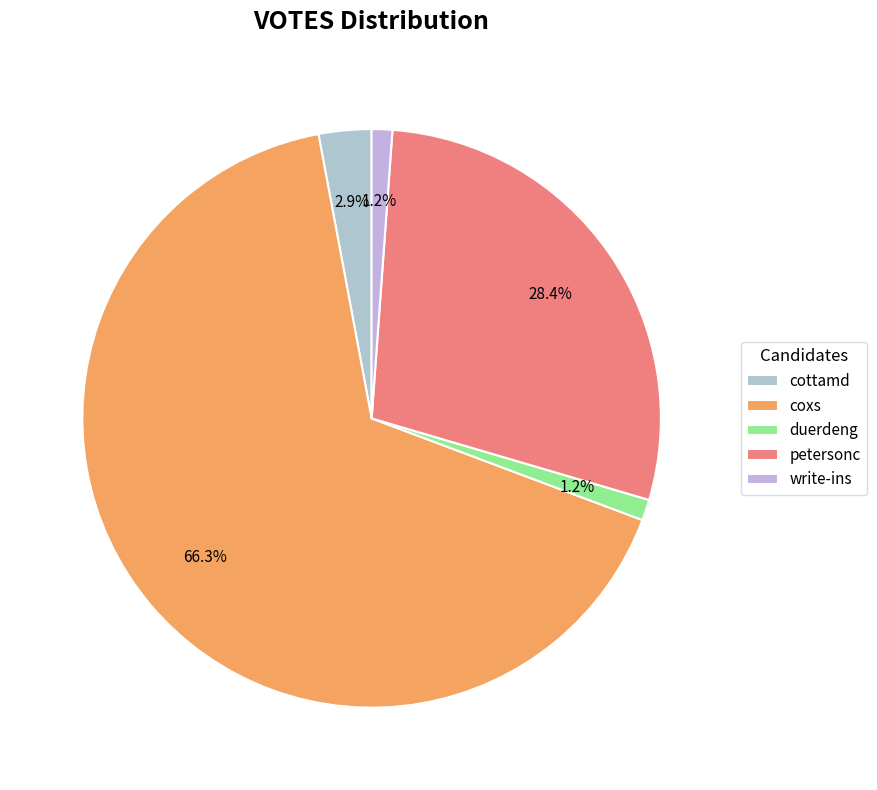

Which slice is the smallest?

write-ins